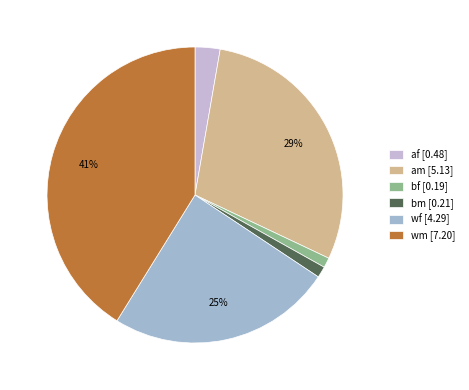

Count the number of slices in the pie.

6